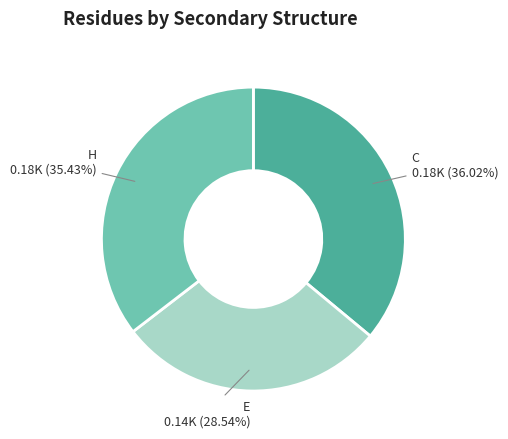

Is there a majority slice in this chart?

No